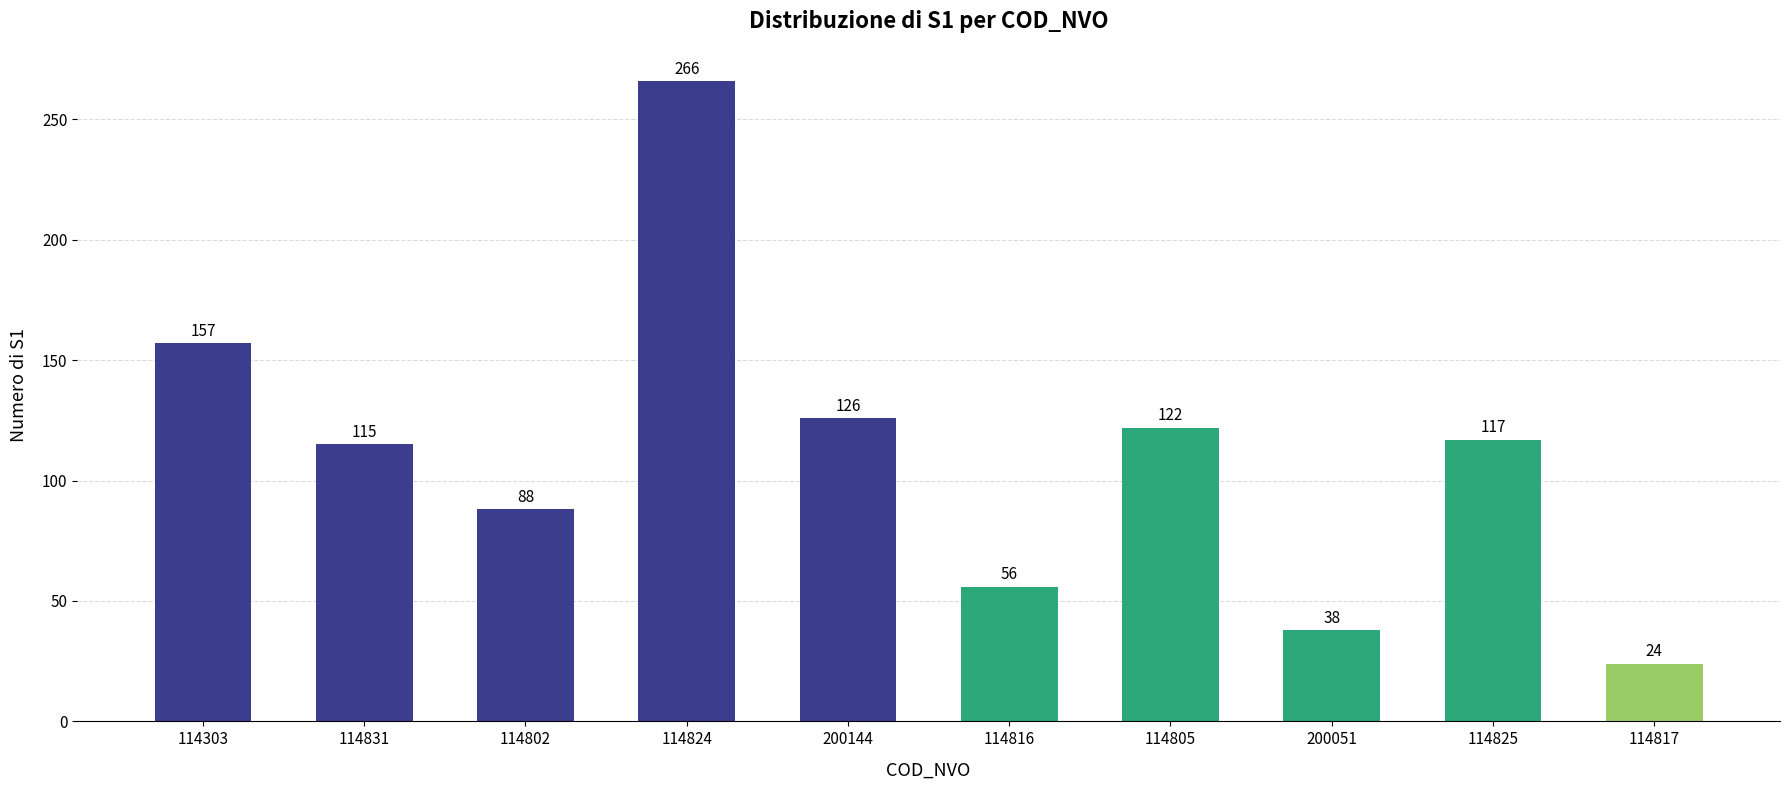

The value at 114816 is 99. True or false?

False